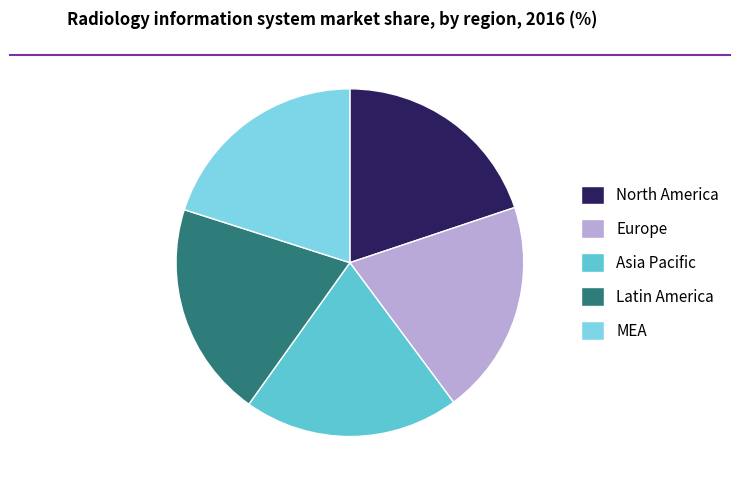

True or false: Europe accounts for 20% of the total.

True